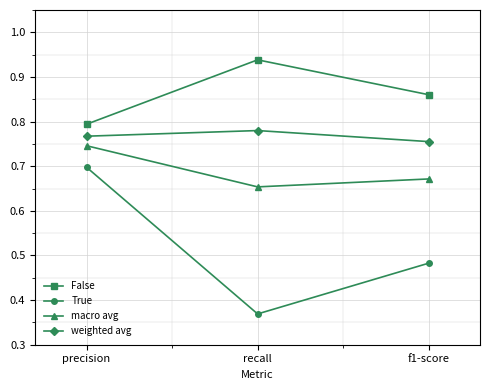

Which category has the lowest value in the True series?

recall